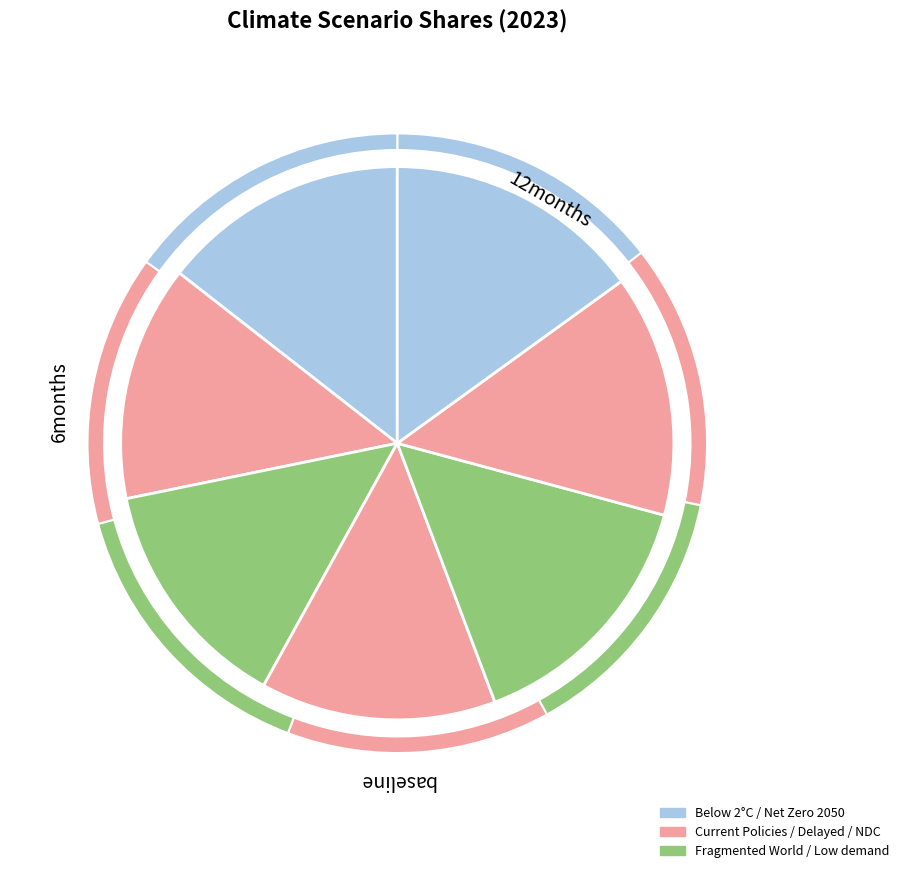

Is there a majority slice in this chart?

No